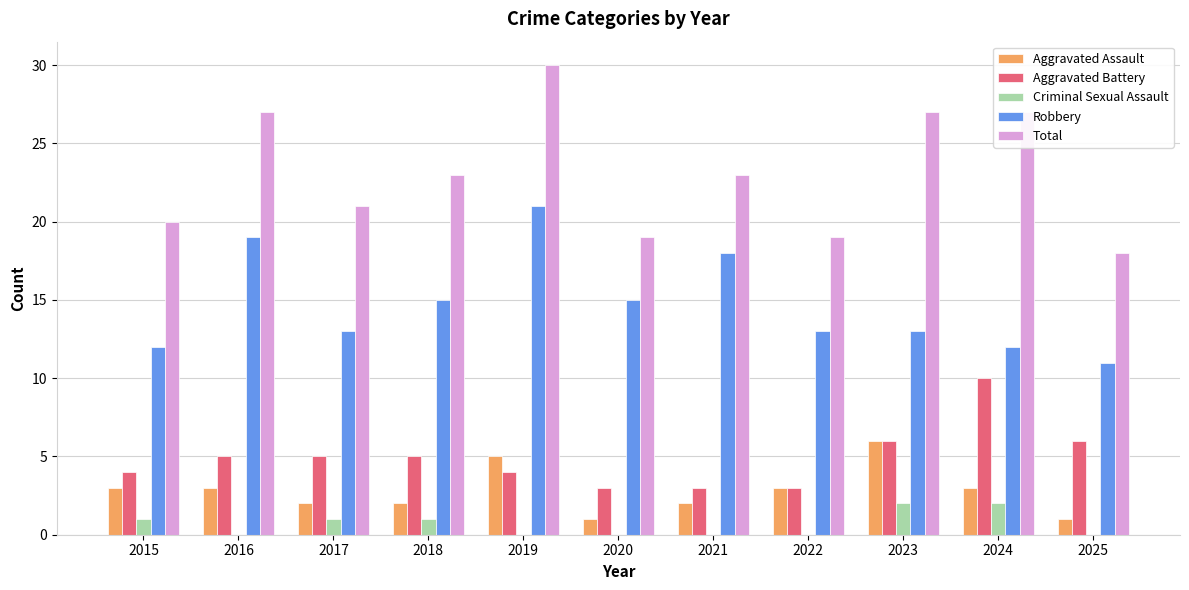

Count the number of data series in this chart.

5